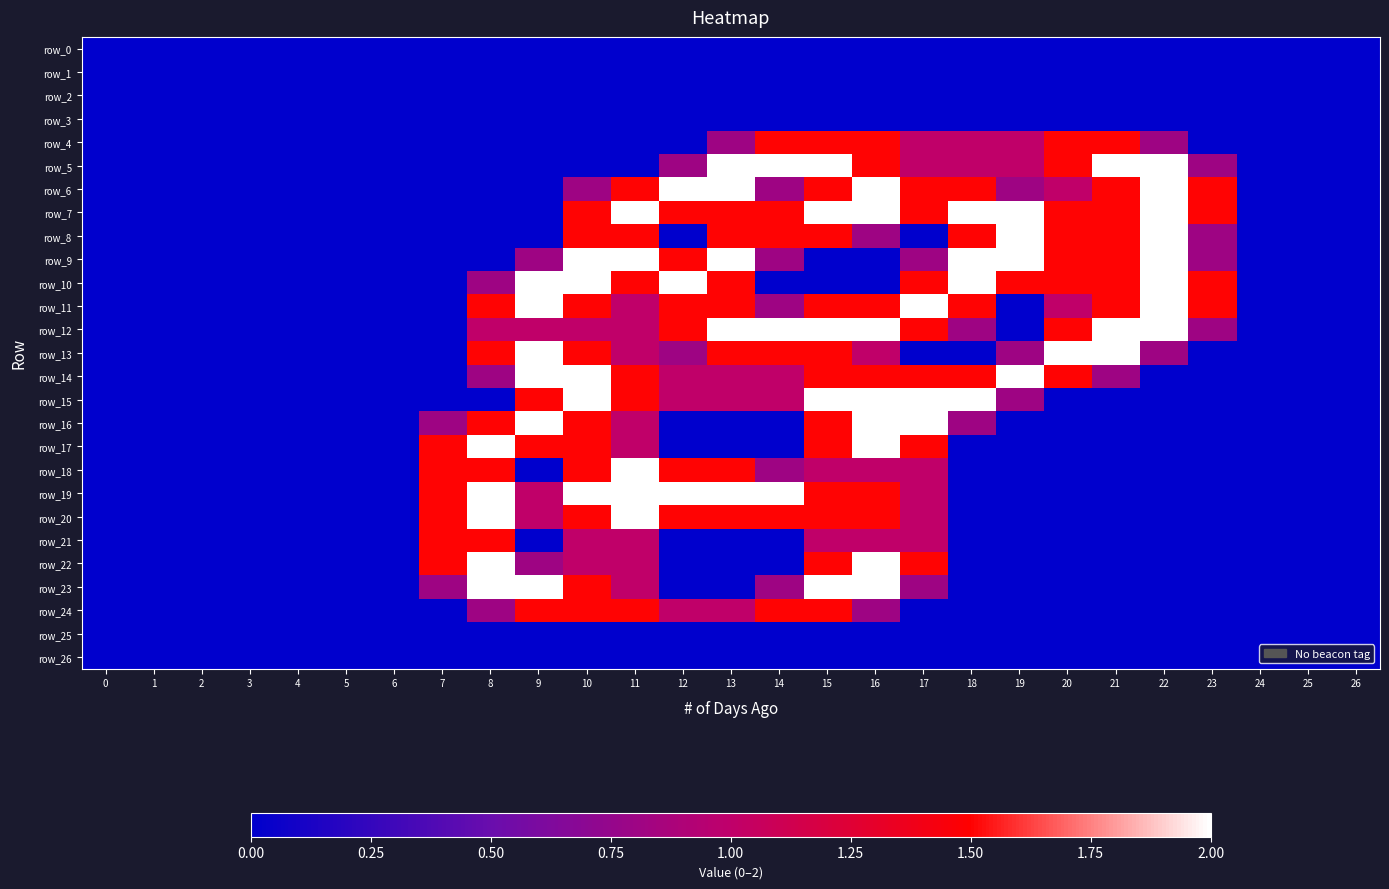

How many values in row_16 are above zero?

9